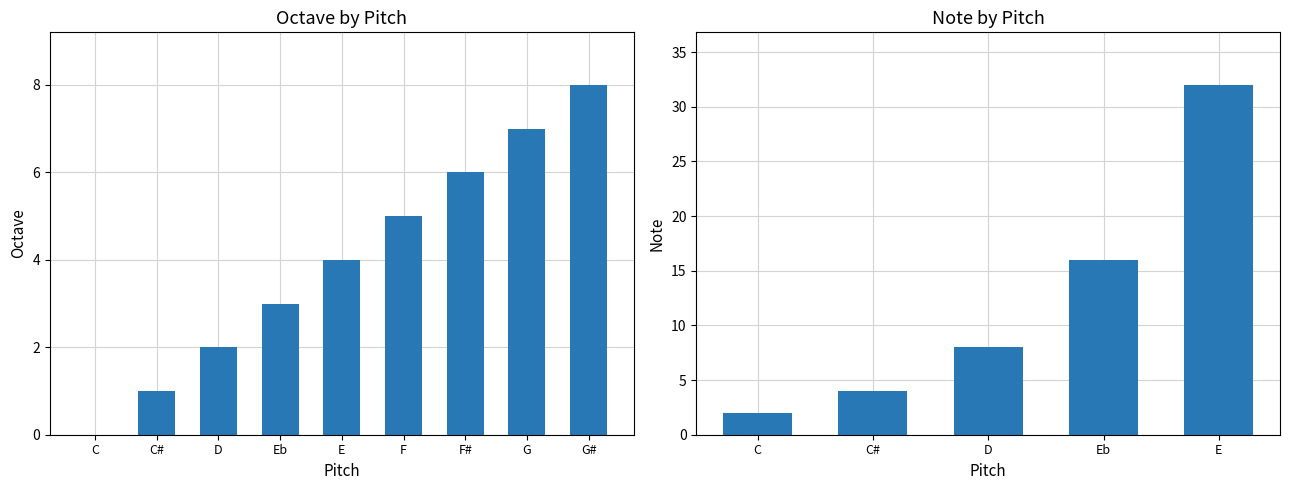

The value at G# is 10. True or false?

False